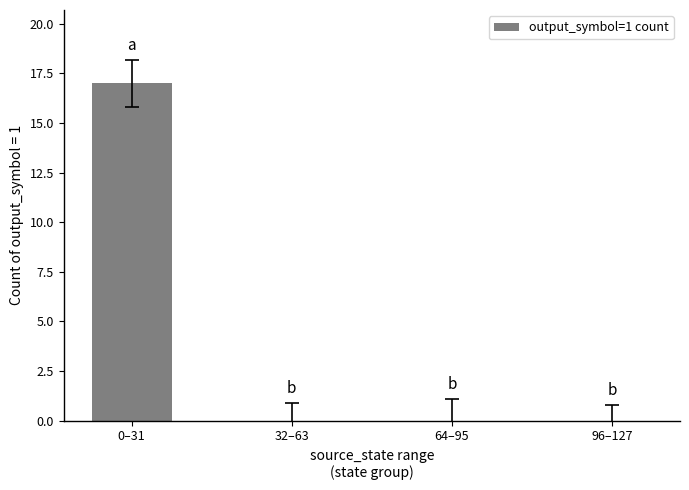

What is the maximum value shown in the chart?

17